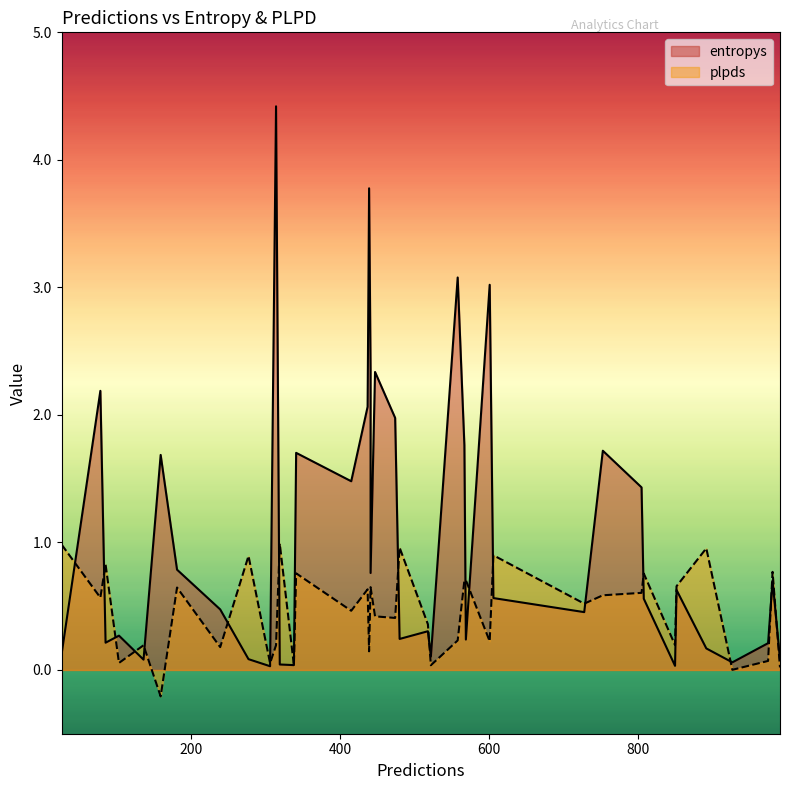

Rank the categories by entropys value from highest to lowest.

314, 439, 558, 601, 441, 447, 78, 437, 474, 567, 753, 341, 159, 415, 805, 181, 441, 981, 852, 606, 808, 239, 728, 518, 103, 480, 569, 85, 975, 892, 26, 522, 277, 136, 991, 927, 319, 338, 850, 306